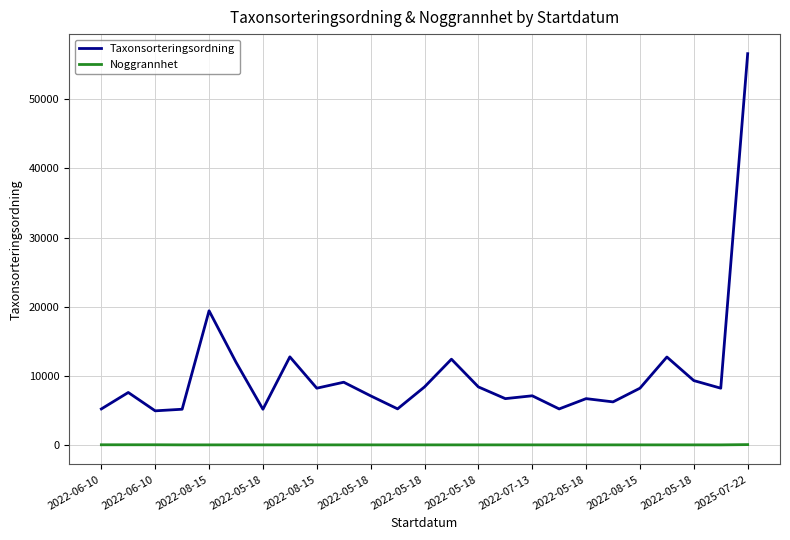

True or false: Noggrannhet and Taxonsorteringsordning intersect in this chart.

False